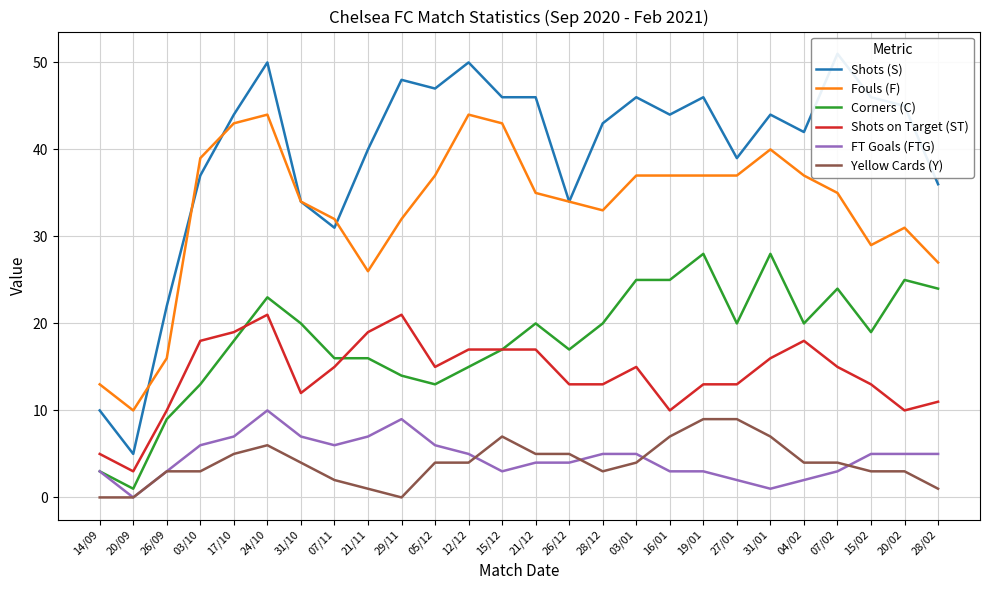

Where is FT Goals (FTG) nearest to the value 5?

12/12